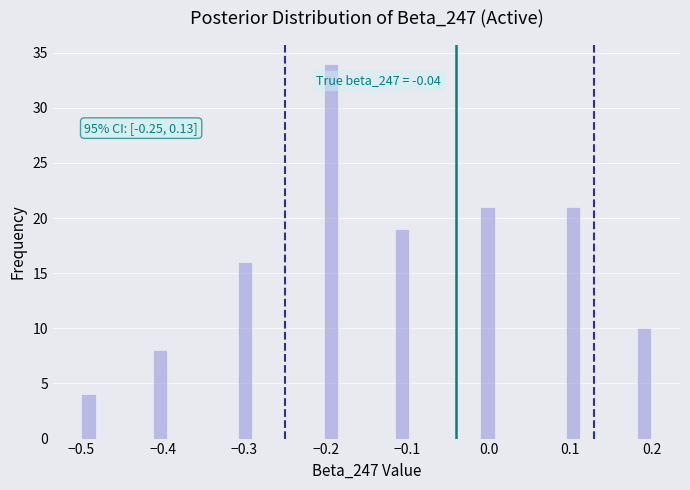

Around what value on the x-axis is the tallest bar? Give the approximate position of its centre, as read against the axis.

-0.19